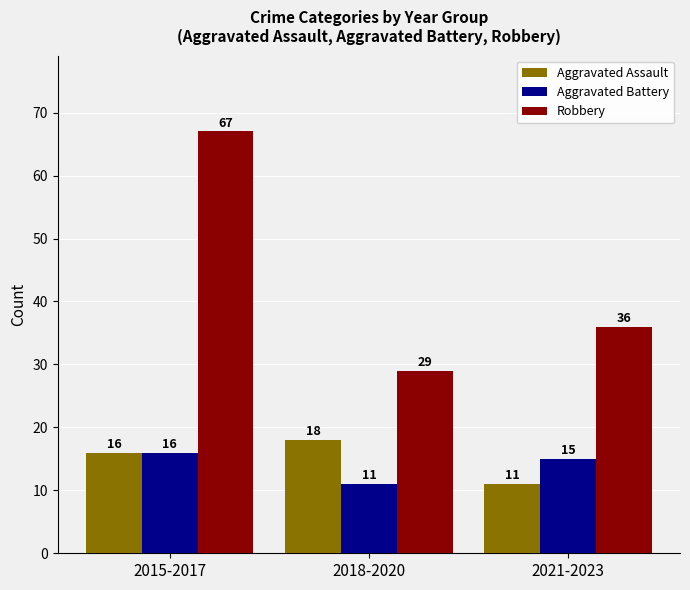

List the labels in order of Aggravated Battery value, smallest first.

2018-2020, 2021-2023, 2015-2017